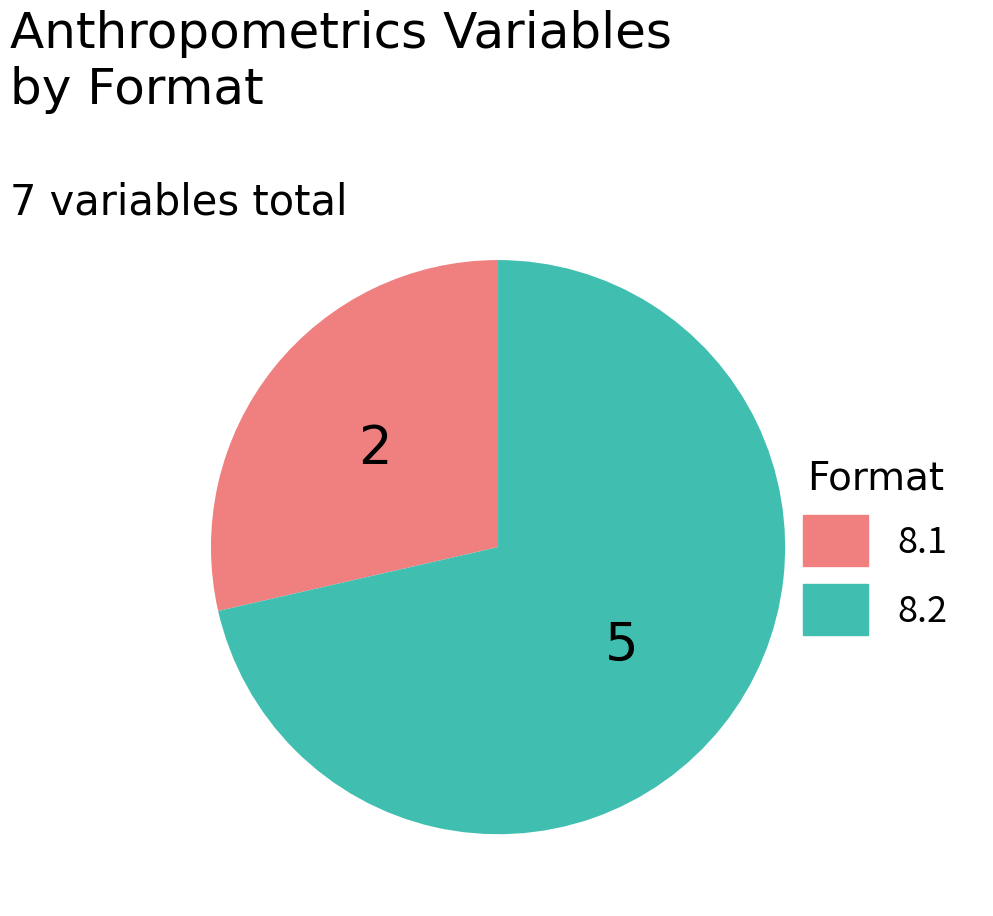

Which category has the biggest portion of the pie?

8.2